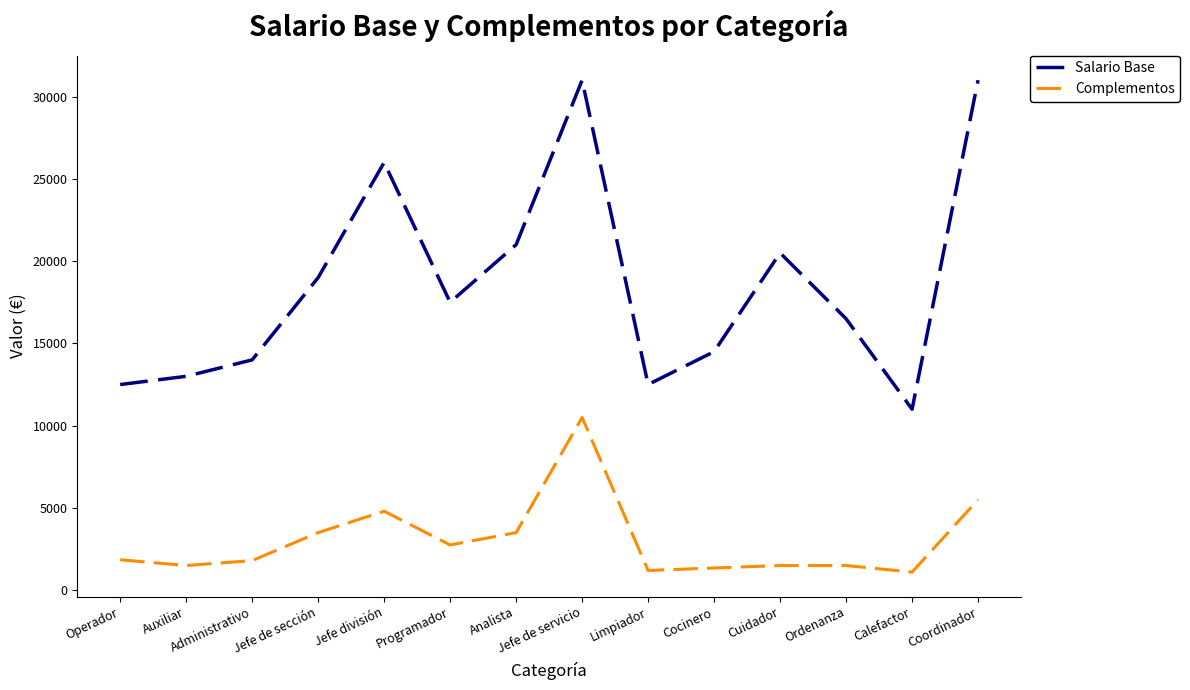

What is the approximate value of Complementos at Programador?

2750